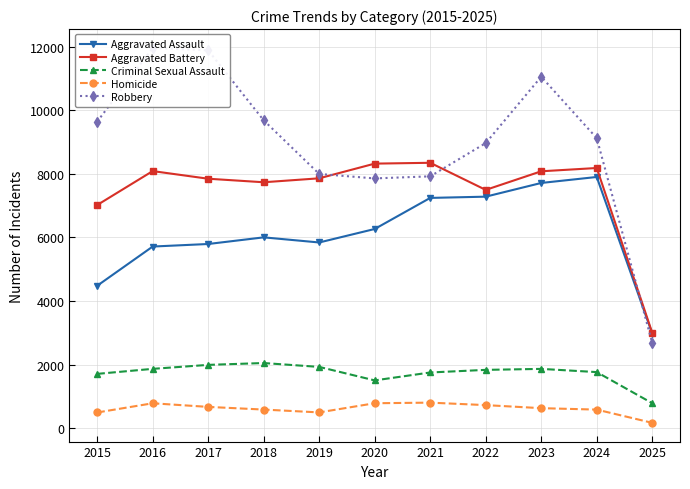

What is the lowest value of the Aggravated Battery series?

3000